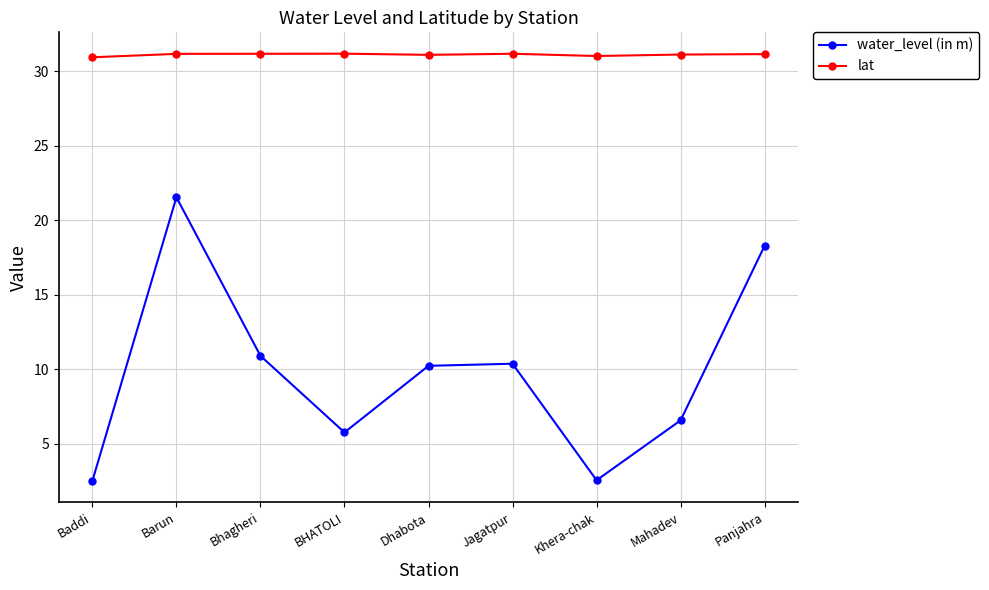

What value does the water_level (in m) series have at Khera-chak?

2.5